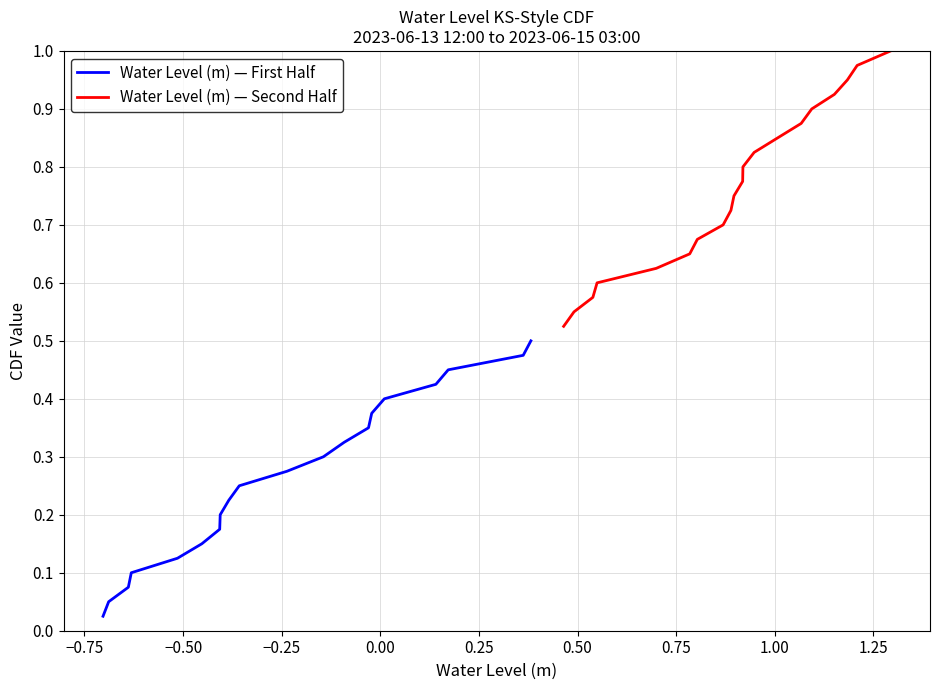

At 0.50, list the series in order from largest to smallest.

Water Level (m) — Second Half, Water Level (m) — First Half